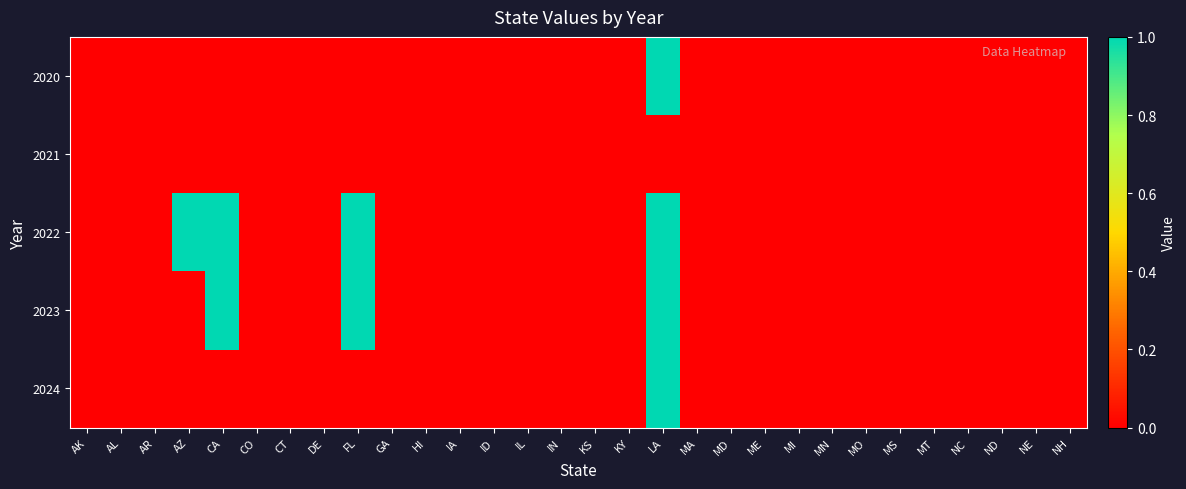

Which series has the largest total across all categories?

2022